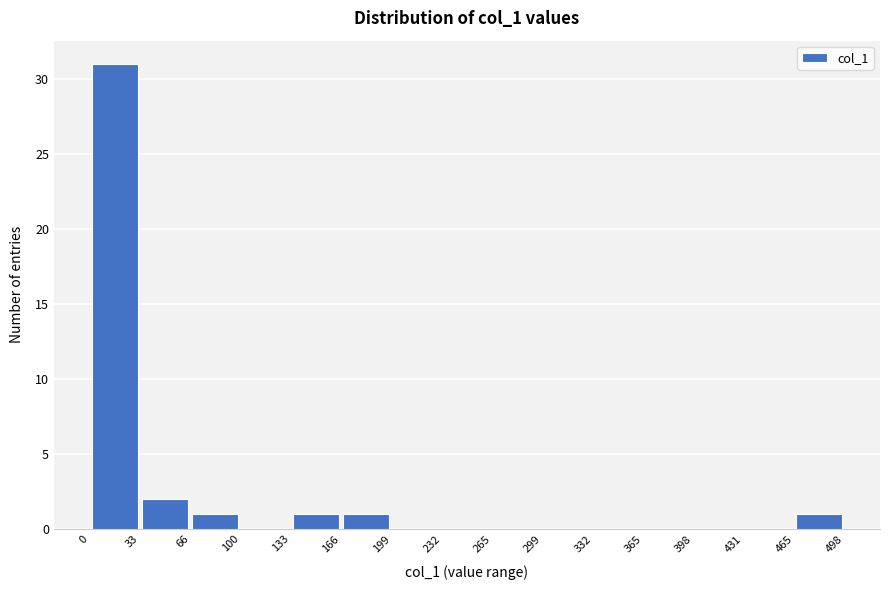

Reading left to right, transcribe this chart: for each bar, give the range it covers on the x-axis and its height. The values are not printed on the chart, so give them approximately, as read against the axis.

0 to 33: 31
33 to 66: 2
66 to 100: 1
100 to 133: 0
133 to 166: 1
166 to 199: 1
199 to 232: 0
232 to 265: 0
265 to 299: 0
299 to 332: 0
332 to 365: 0
365 to 398: 0
398 to 431: 0
431 to 465: 0
465 to 498: 1